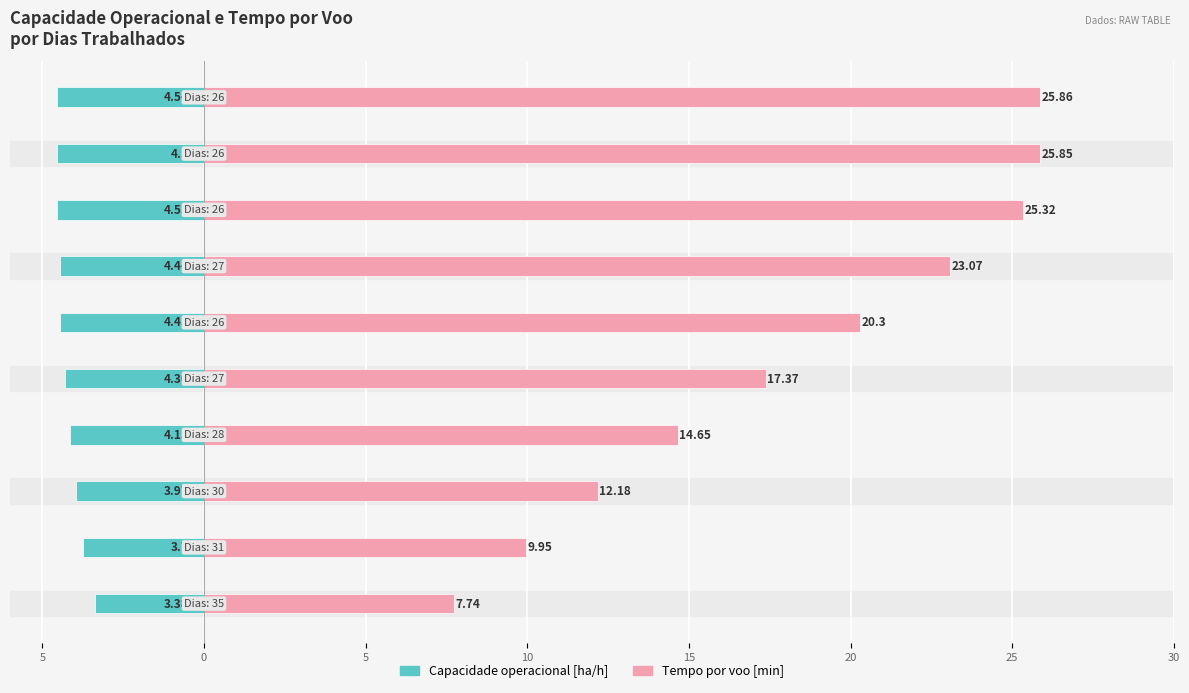

Rank the series by their maximum value, from highest to lowest.

Tempo por voo [min], Capacidade operacional [ha/h]